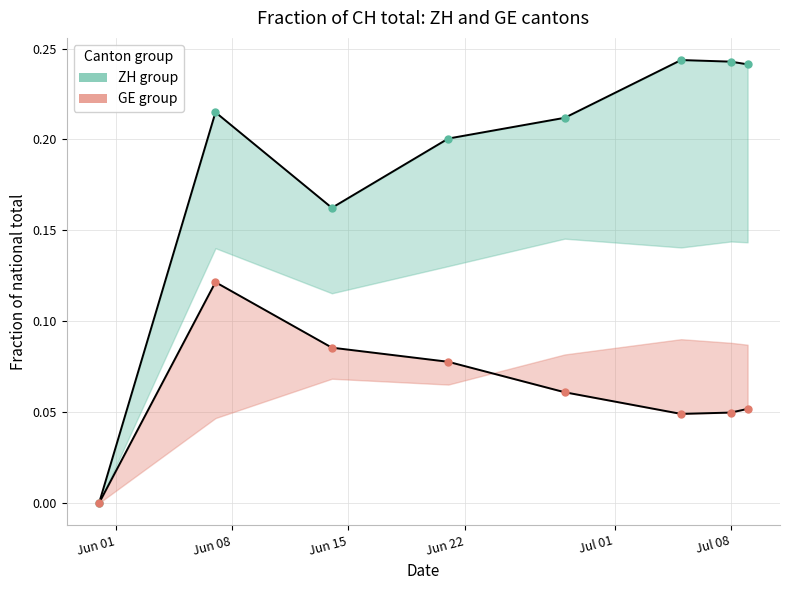

Which series changed the most between Jul 08 and 6?

ZH (green group)